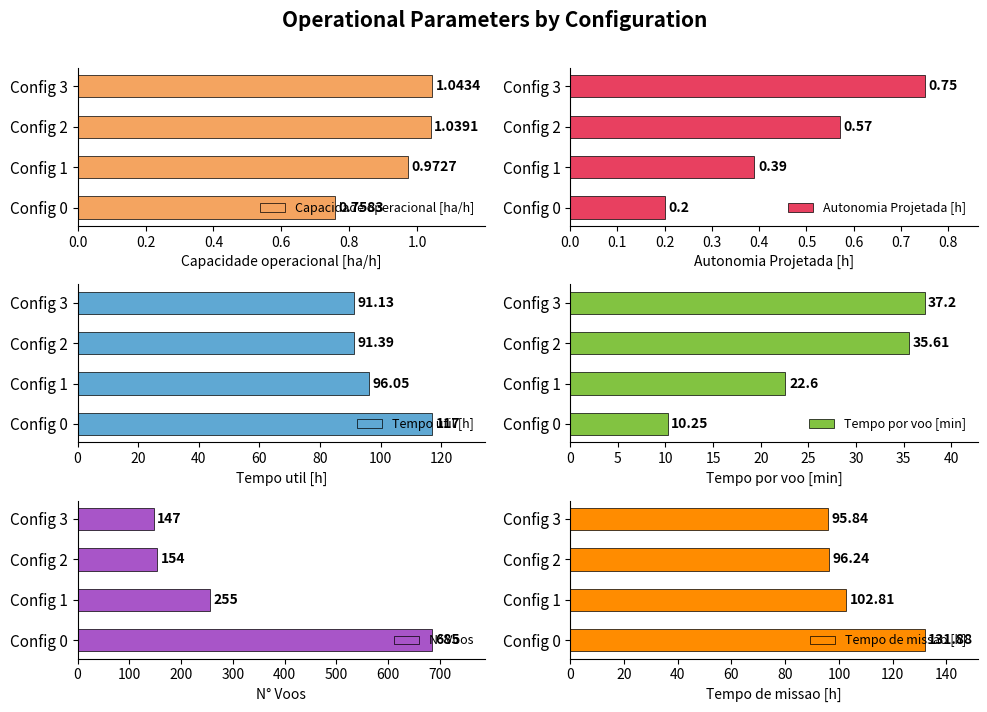

What is the sum of all N° Voos values?

1241